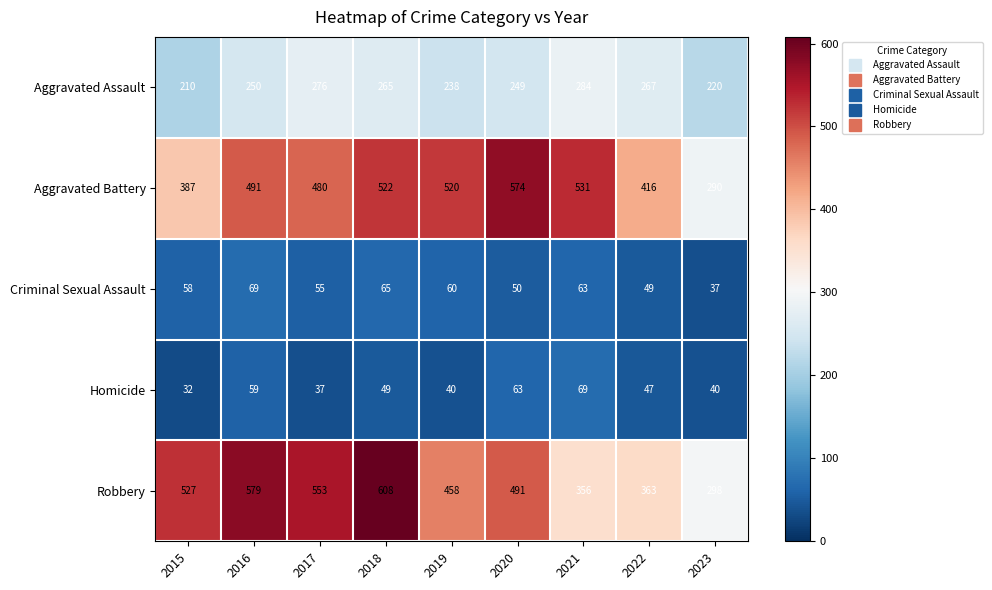

What is the average value of the Robbery series?

470